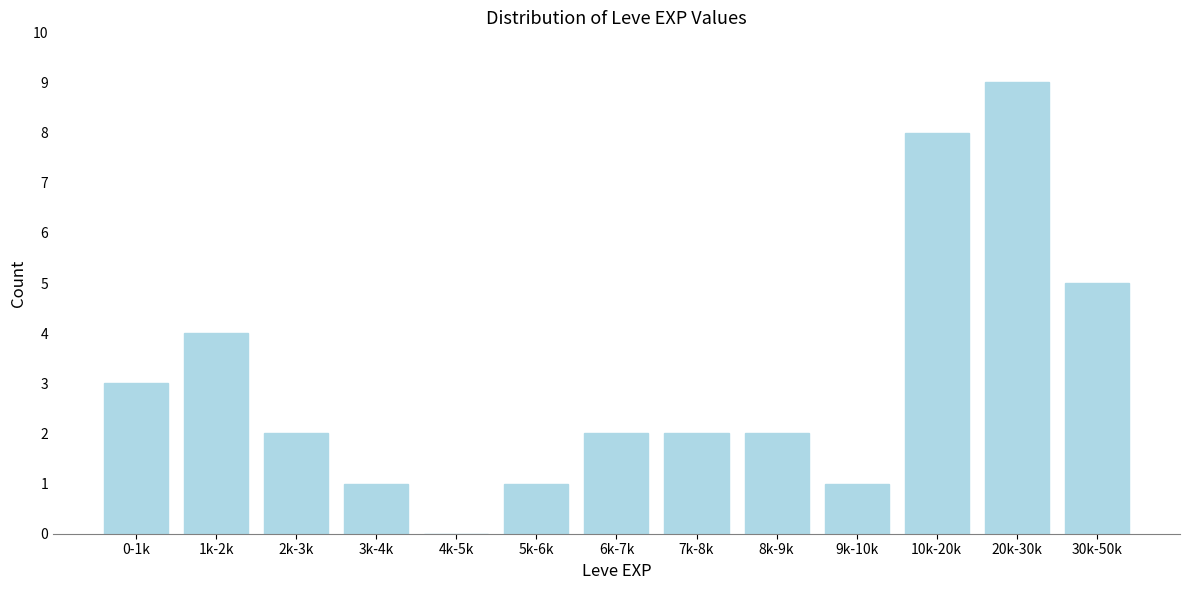

Reading right to left, what are all the values shown in this chart?

30k-50k=5	20k-30k=9	10k-20k=8	9k-10k=1	8k-9k=2	7k-8k=2	6k-7k=2	5k-6k=1	4k-5k=0	3k-4k=1	2k-3k=2	1k-2k=4	0-1k=3